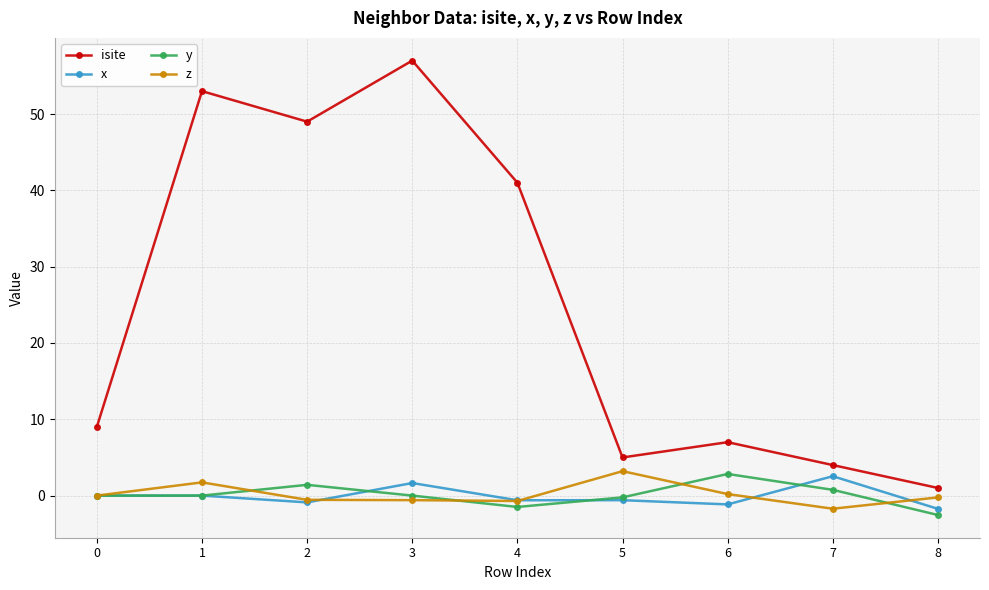

Is the value of z at 4 greater than the value of isite at 2?

No